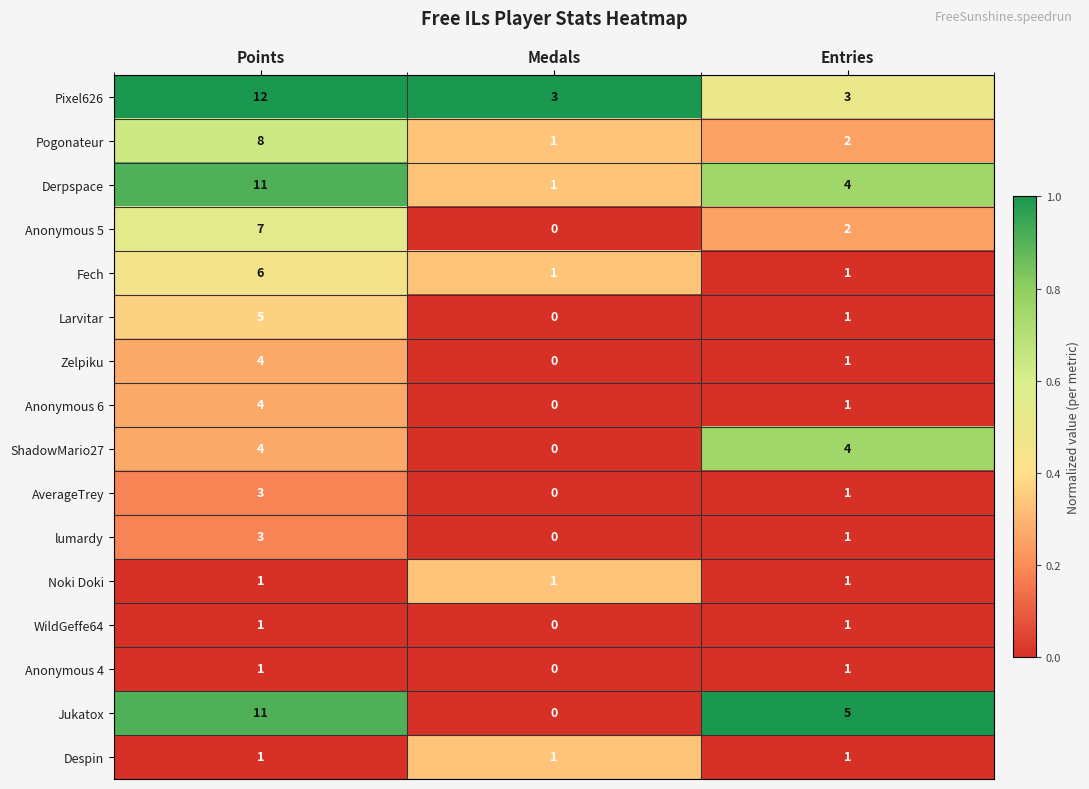

What is the difference between the maximum and minimum values in the lumardy series?

3